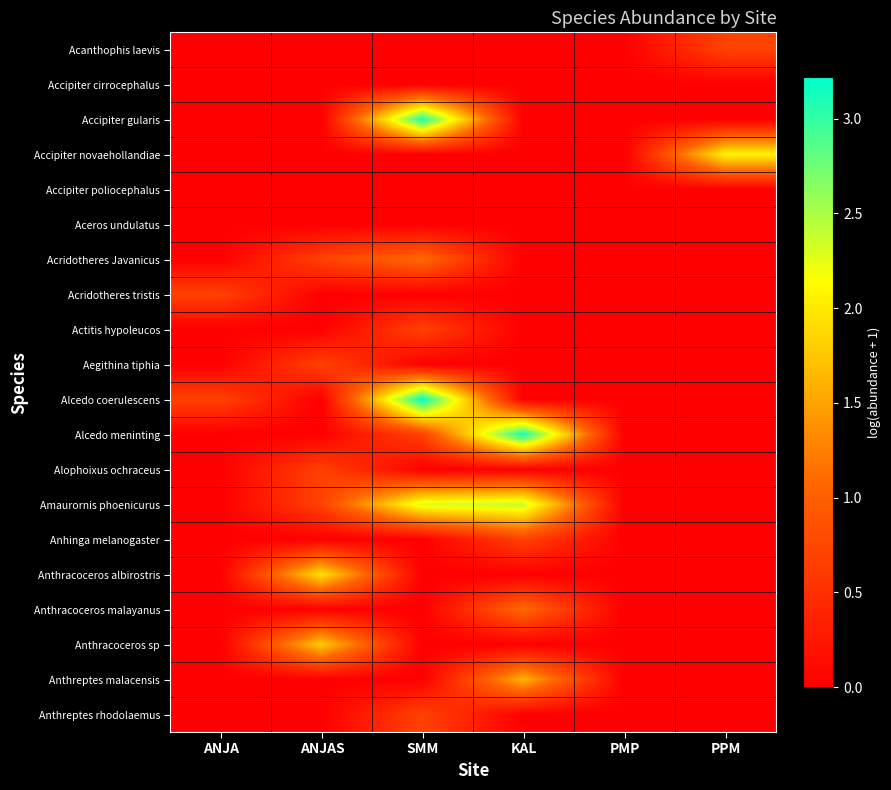

Reading right to left, list all the values displayed in this chart.

Acanthophis laevis: PPM=0.7	PMP=0.0	KAL=0.0	SMM=0.0	ANJAS=0.0	ANJA=0.0
Accipiter cirrocephalus: PPM=0.0	PMP=0.0	KAL=0.0	SMM=0.0	ANJAS=0.0	ANJA=0.0
Accipiter gularis: PPM=0.0	PMP=0.0	KAL=0.0	SMM=3.1	ANJAS=0.0	ANJA=0.0
Accipiter novaehollandiae: PPM=2.1	PMP=0.0	KAL=0.0	SMM=0.0	ANJAS=0.0	ANJA=0.0
Accipiter poliocephalus: PPM=0.0	PMP=0.0	KAL=0.0	SMM=0.0	ANJAS=0.0	ANJA=0.0
Aceros undulatus: PPM=0.0	PMP=0.0	KAL=0.0	SMM=0.0	ANJAS=0.0	ANJA=0.0
Acridotheres Javanicus: PPM=0.0	PMP=0.0	KAL=0.0	SMM=1.1	ANJAS=0.7	ANJA=0.0
Acridotheres tristis: PPM=0.0	PMP=0.0	KAL=0.0	SMM=0.0	ANJAS=0.0	ANJA=0.7
Actitis hypoleucos: PPM=0.0	PMP=0.0	KAL=0.0	SMM=0.7	ANJAS=0.0	ANJA=0.0
Aegithina tiphia: PPM=0.0	PMP=0.0	KAL=0.0	SMM=0.0	ANJAS=0.7	ANJA=0.0
Alcedo coerulescens: PPM=0.0	PMP=0.0	KAL=0.0	SMM=3.2	ANJAS=0.0	ANJA=0.7
Alcedo meninting: PPM=0.0	PMP=0.0	KAL=3.1	SMM=0.7	ANJAS=0.0	ANJA=0.0
Alophoixus ochraceus: PPM=0.0	PMP=0.0	KAL=0.0	SMM=0.0	ANJAS=0.7	ANJA=0.0
Amaurornis phoenicurus: PPM=0.0	PMP=0.0	KAL=2.4	SMM=2.3	ANJAS=0.7	ANJA=0.0
Anhinga melanogaster: PPM=0.0	PMP=0.0	KAL=0.7	SMM=0.0	ANJAS=0.0	ANJA=0.0
Anthracoceros albirostris: PPM=0.0	PMP=0.0	KAL=0.0	SMM=0.0	ANJAS=1.9	ANJA=0.0
Anthracoceros malayanus: PPM=0.0	PMP=0.0	KAL=1.1	SMM=0.0	ANJAS=0.0	ANJA=0.0
Anthracoceros sp: PPM=0.0	PMP=0.0	KAL=0.0	SMM=0.0	ANJAS=1.8	ANJA=0.0
Anthreptes malacensis: PPM=0.0	PMP=0.0	KAL=1.6	SMM=0.0	ANJAS=0.0	ANJA=0.0
Anthreptes rhodolaemus: PPM=0.0	PMP=0.0	KAL=0.0	SMM=0.7	ANJAS=0.0	ANJA=0.0